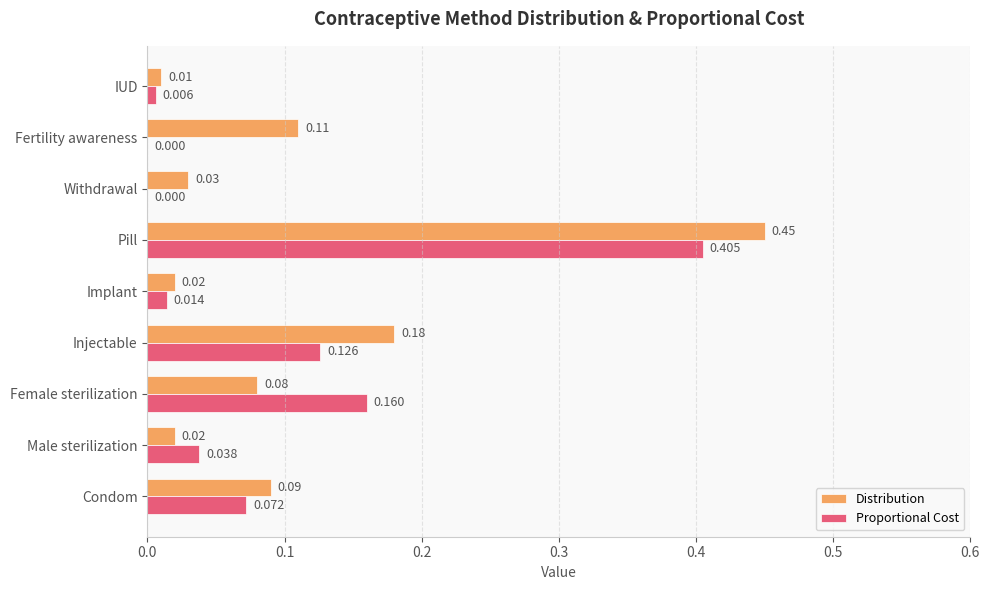

Is the value of Proportional Cost at Pill greater than the value of Distribution at Withdrawal?

Yes